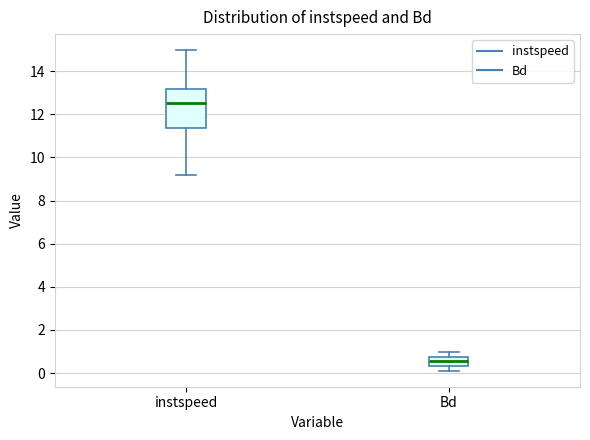

Where does the median line of the box for instspeed sit on the y-axis? The values are not printed on the chart, so give them approximately, as read against the axis.

12.6